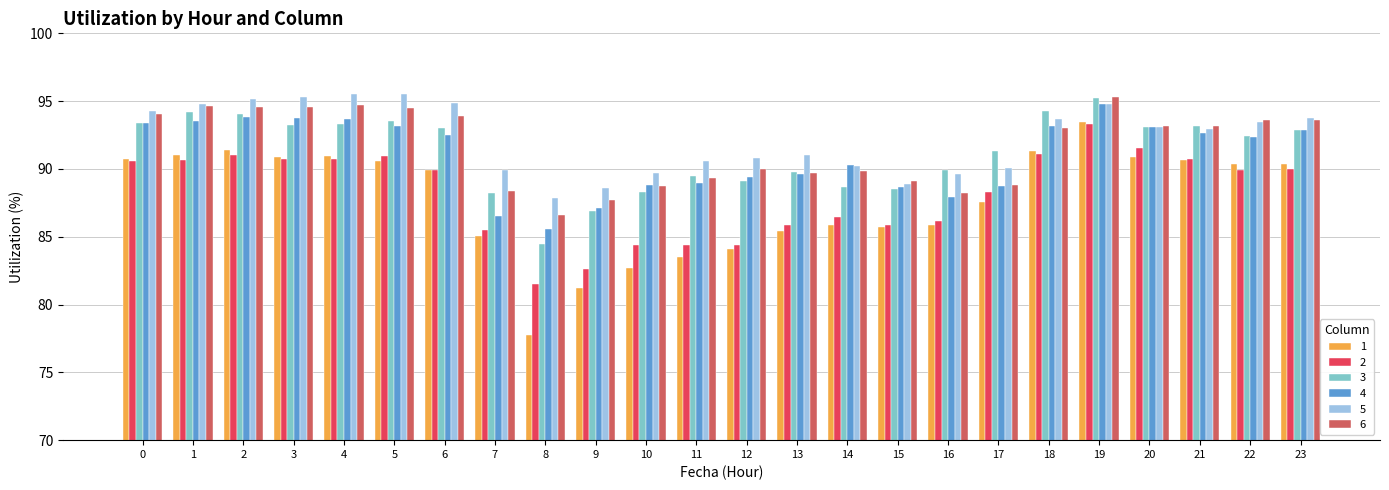

Where is 4 nearest to the value 90?

14